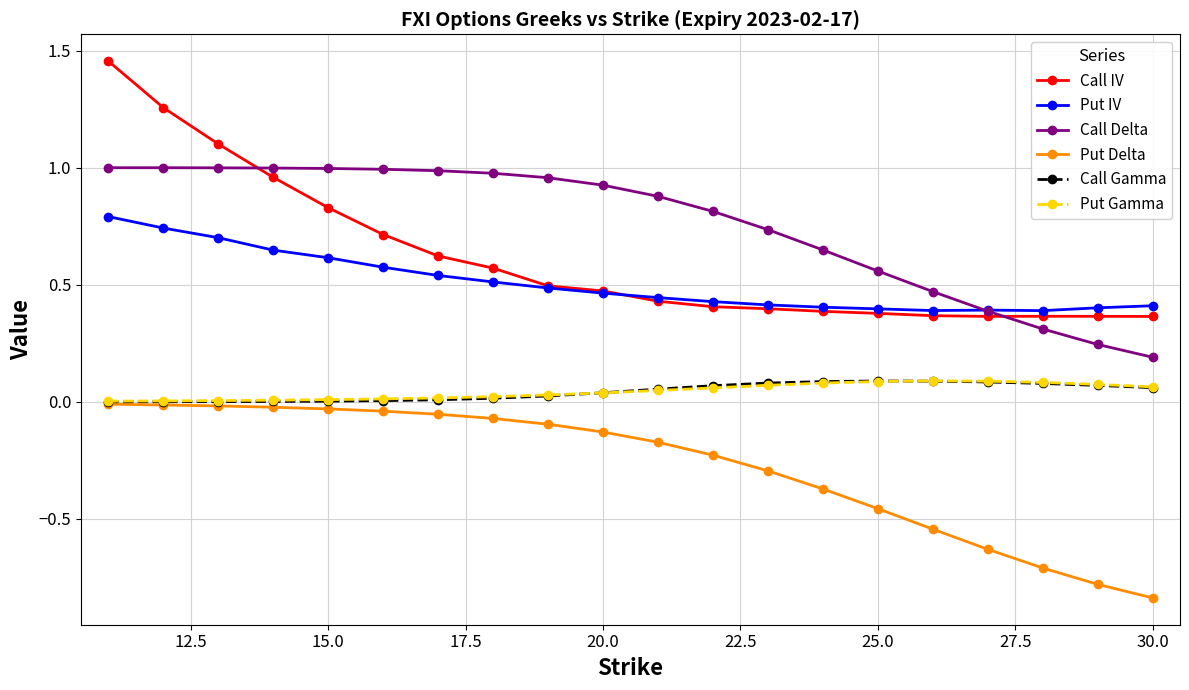

Which series has the largest range (max minus min)?

Call IV